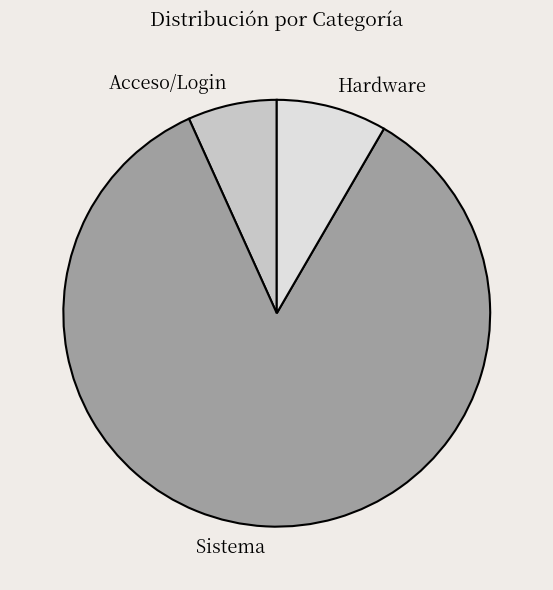

Between Hardware and Acceso/Login, which is larger?

Hardware